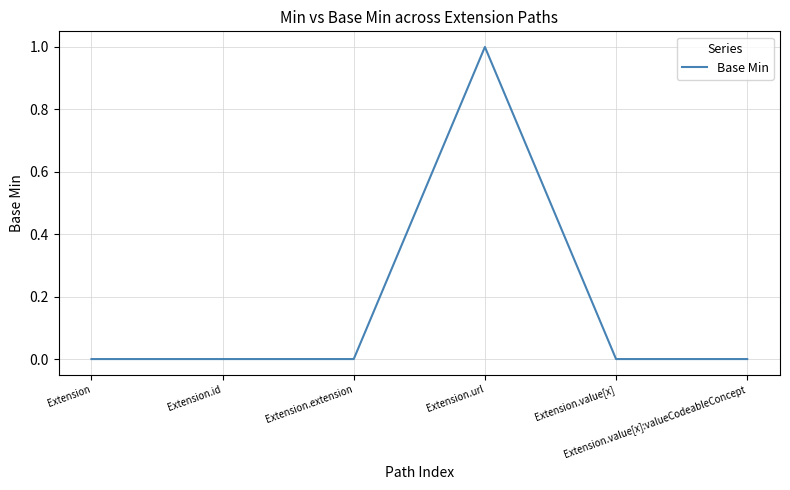

True or false: there are more than 2 points higher than both neighbors.

False